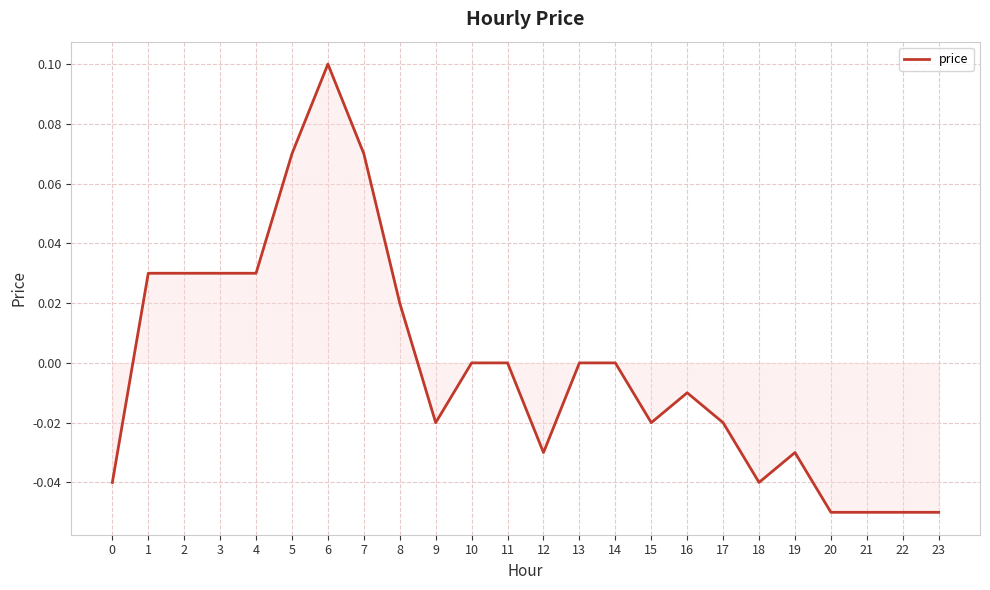

At which category does the chart reach its peak across all series?

6